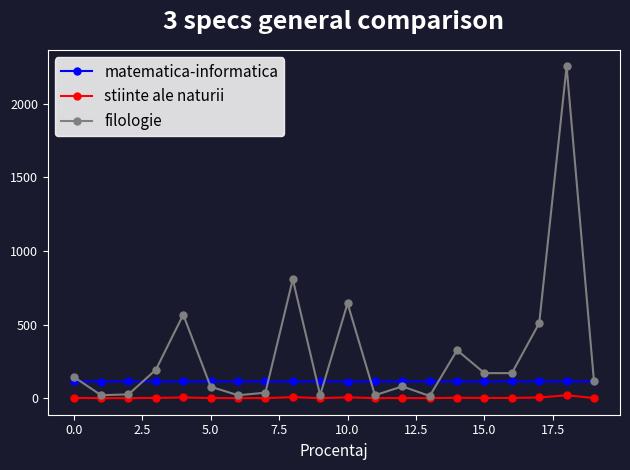

Which series has the largest range (max minus min)?

filologie